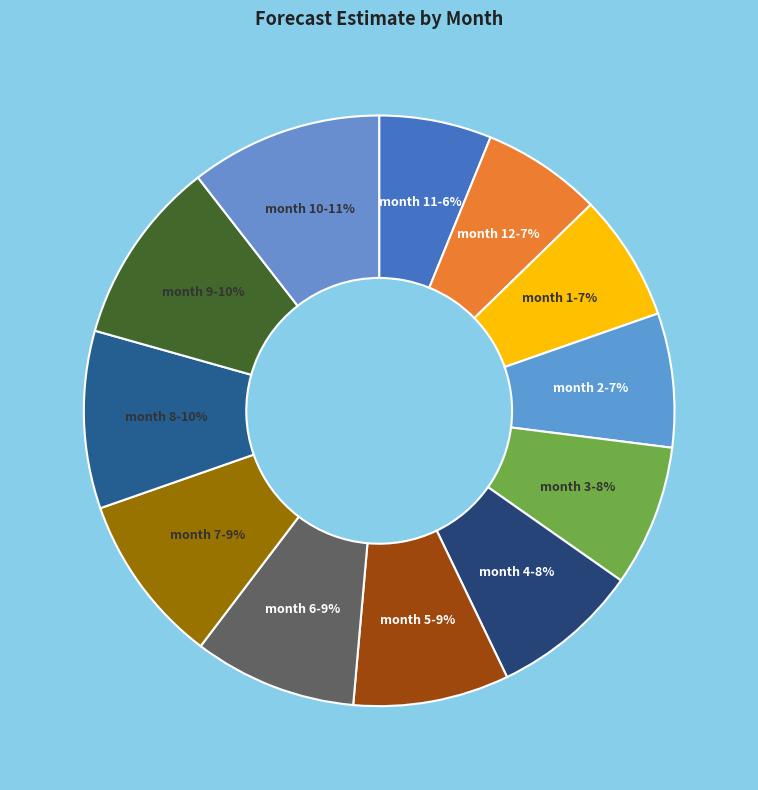

To the nearest percent, what is the difference between the month 7 and month 11 slice percentages?

3%